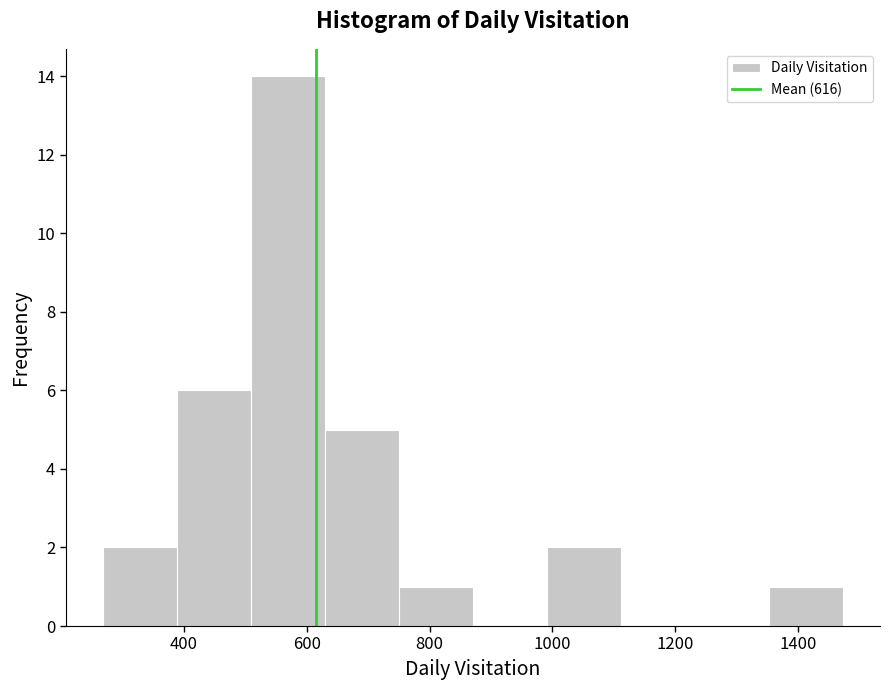

Which range on the x-axis has the tallest bar?

500 to 620